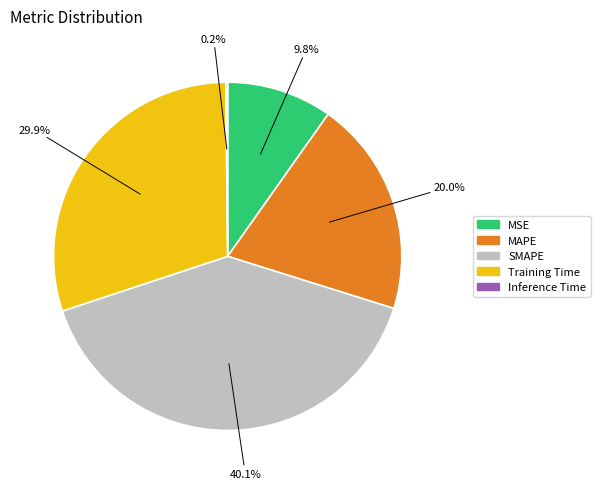

What is the largest slice in the pie chart?

SMAPE